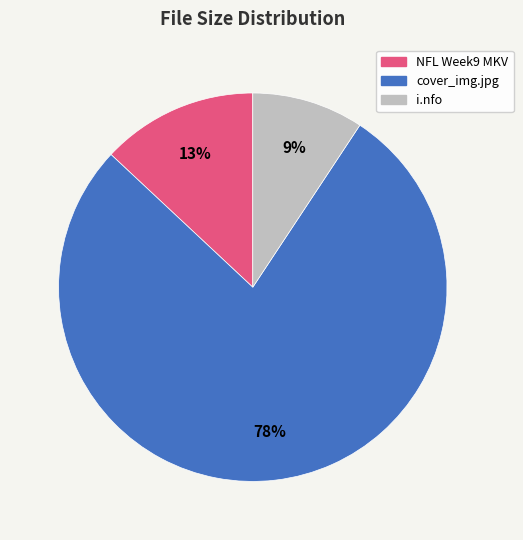

Is there a majority slice in this chart?

Yes